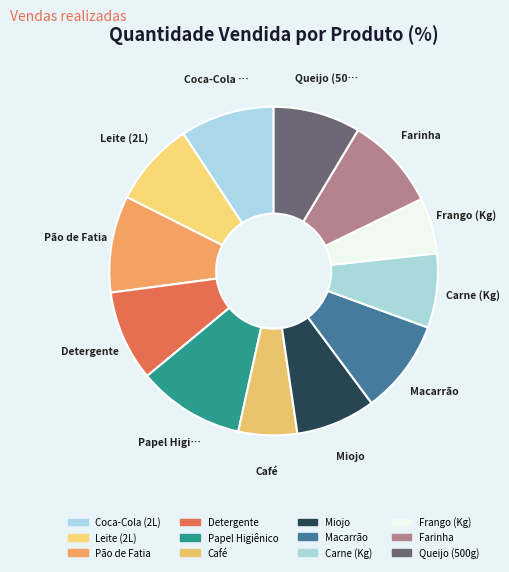

Is there any slice that represents more than half of the pie?

No